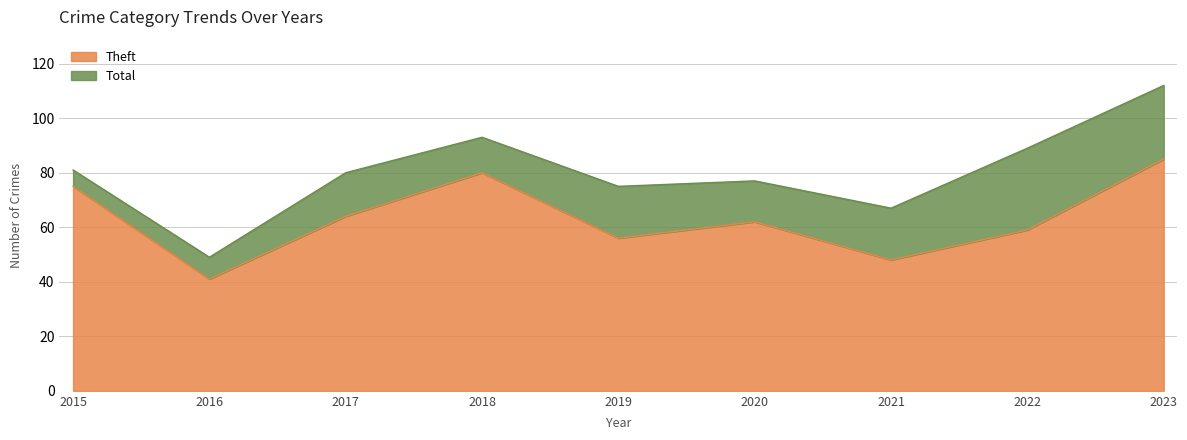

In Total, how many points are lower than both neighbors (excluding endpoints)?

3